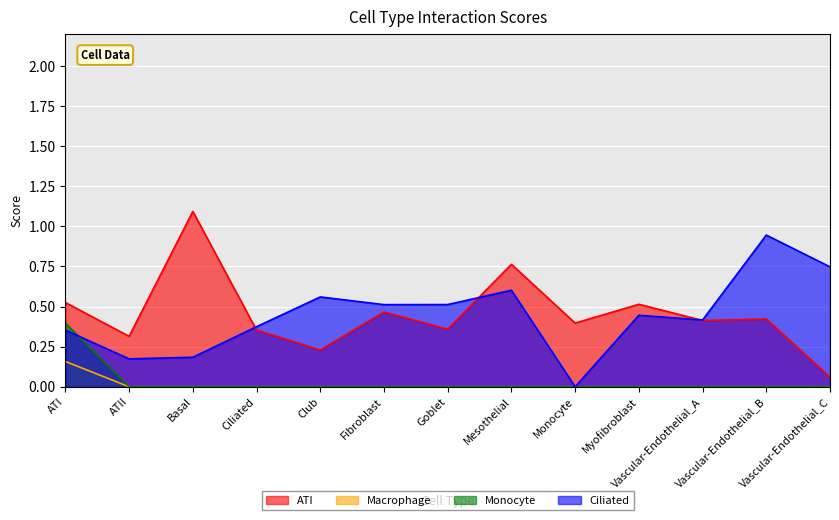

Is the value of Macrophage at Goblet greater than the value of ATI at Mesothelial?

No